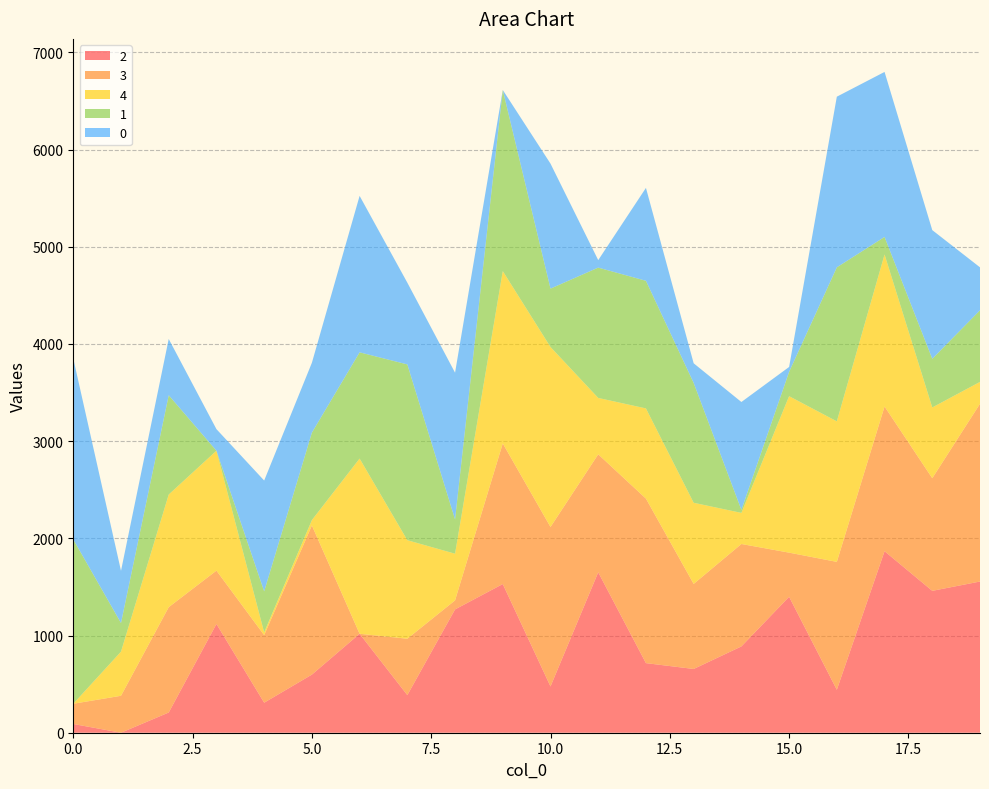

Reading right to left, extract all data points from this chart.

0: 442.0	1324.0	1697.8	1755.8	50.0	1110.0	202.0	956.0	77.0	1286.0	0.0	1509.8	841.0	1609.8	719.0	1140.0	222.0	579.0	537.0	1861.8
1: 736.8	500.8	180.8	1584.8	250.8	31.0	1233.0	1313.0	1341.0	600.8	1863.8	352.8	1808.8	1093.0	899.8	422.8	0.0	1021.8	294.8	1690.8
2: 1555.8	1459.8	1867.8	442.0	1398.8	888.0	656.0	716.0	1650.8	476.0	1529.8	1268.8	387.0	1018.0	598.0	309.0	1118.8	208.0	0.0	90.0
3: 1828.8	1158.8	1488.8	1315.8	454.0	1053.8	875.0	1692.8	1213.8	1640.8	1446.8	93.0	580.0	0.0	1534.8	695.0	549.0	1083.8	380.0	208.0
4: 225.0	728.0	1563.8	1445.8	1609.8	320.0	835.0	928.0	580.0	1851.8	1772.8	480.0	1013.8	1802.8	55.0	28.0	1233.8	1158.8	454.0	0.0